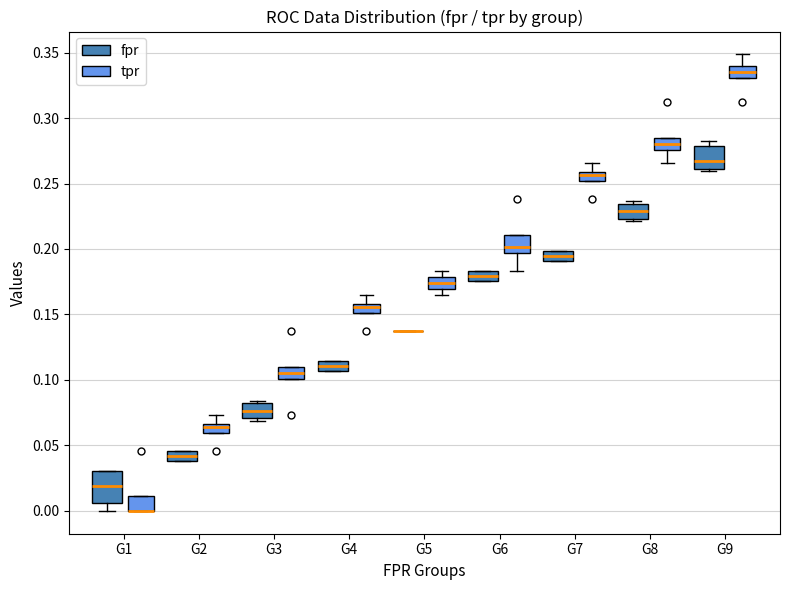

Comparing the boxes themselves (not the whiskers), which one is the tallest?

G1 (fpr)